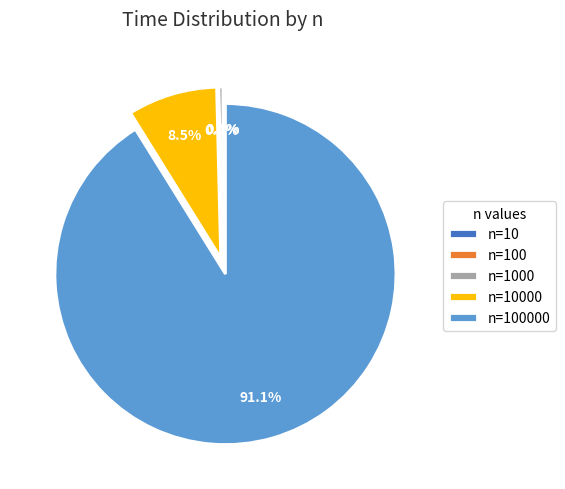

Is there a majority slice in this chart?

Yes